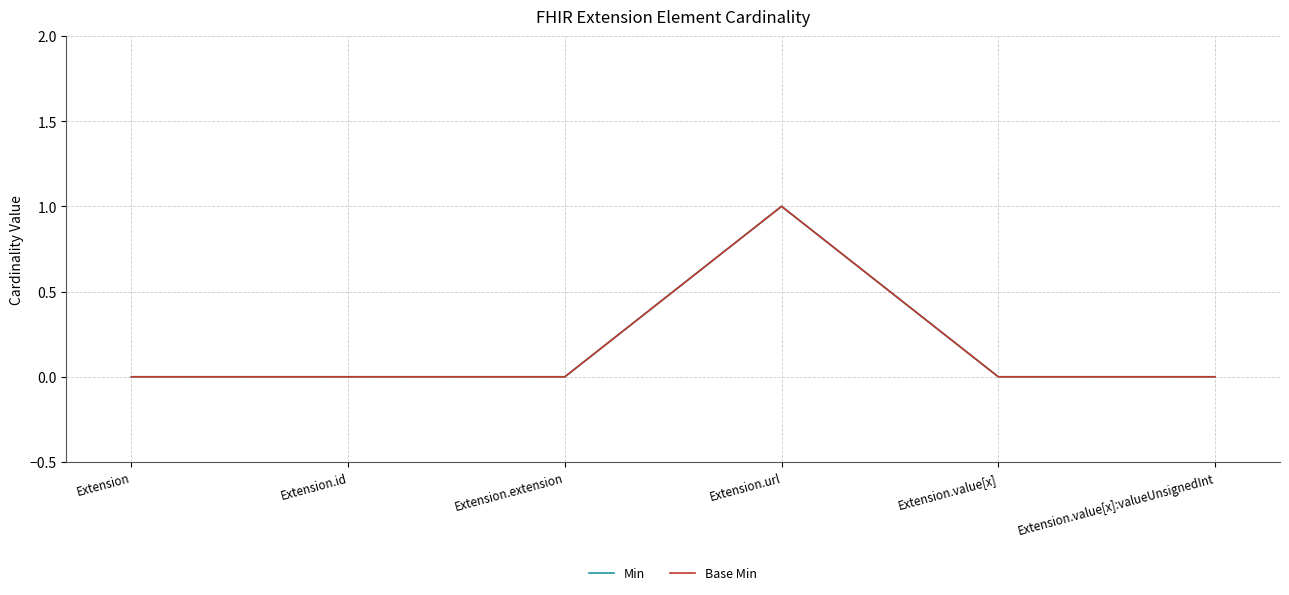

Is this an area chart (filled region under the line)?

No